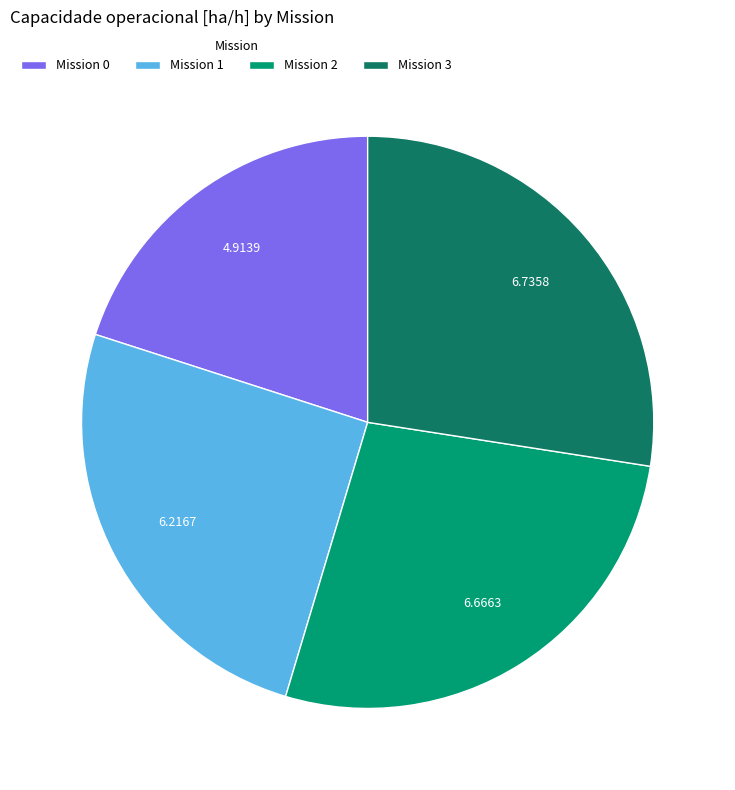

Approximately how many times larger is the value at Mission 0 compared to Mission 1?

0.8